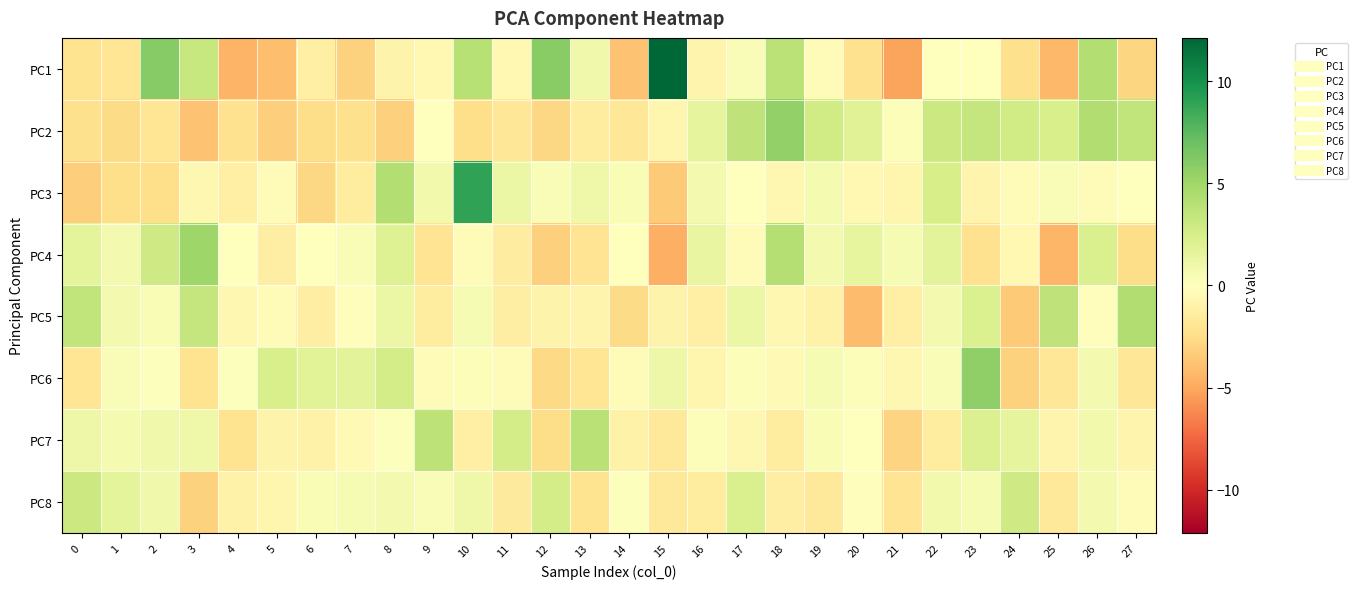

Which series changed the most between 2 and 25?

PC1